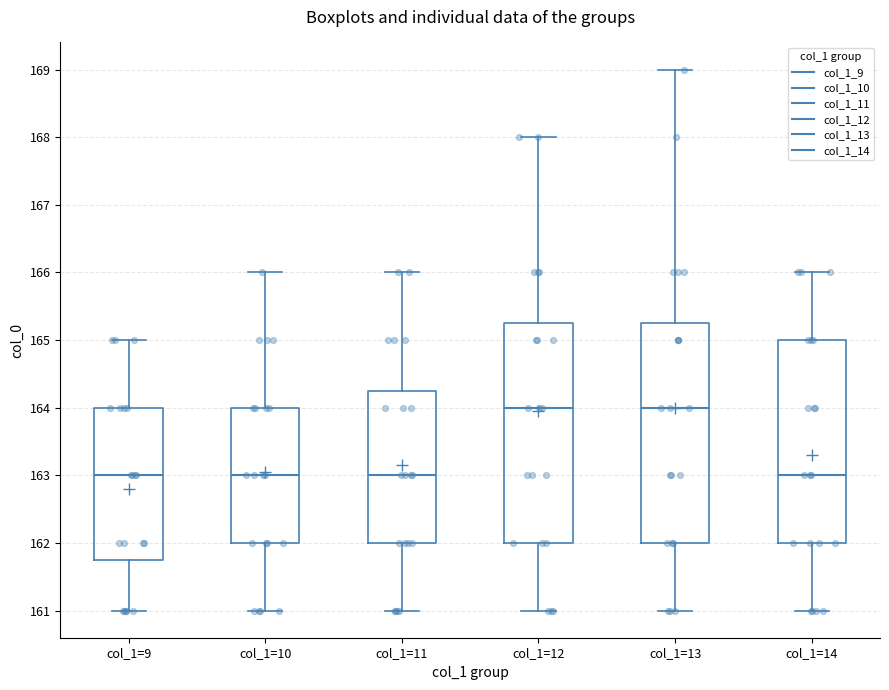

Reading left to right, read every box against the y-axis: the position of its median line, the range the box covers, and the ends of its whiskers. The values are not printed on the chart, so give them approximately, as read against the axis.

col_1=9: median 163.0, box 161.8 to 164.0, whiskers 161.0 to 165.0
col_1=10: median 163.0, box 162.0 to 164.0, whiskers 161.0 to 166.0
col_1=11: median 163.0, box 162.0 to 164.3, whiskers 161.0 to 166.0
col_1=12: median 164.0, box 162.0 to 165.3, whiskers 161.0 to 168.0
col_1=13: median 164.0, box 162.0 to 165.3, whiskers 161.0 to 169.0
col_1=14: median 163.0, box 162.0 to 165.0, whiskers 161.0 to 166.0